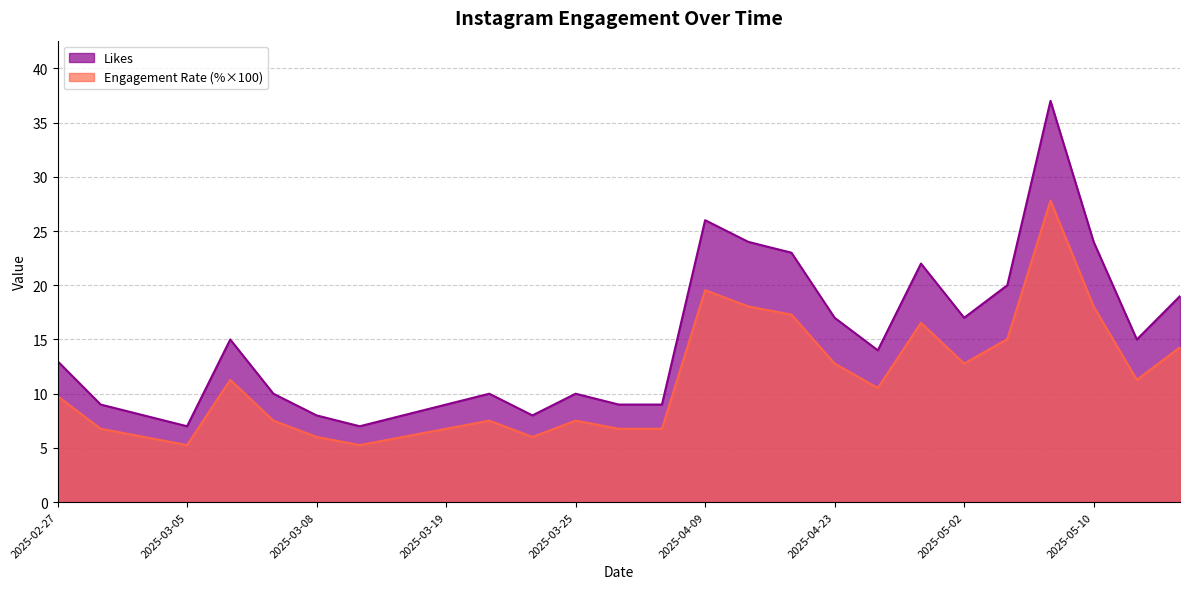

Is it true that Likes equals 13.4 at 2025-04-29?

False